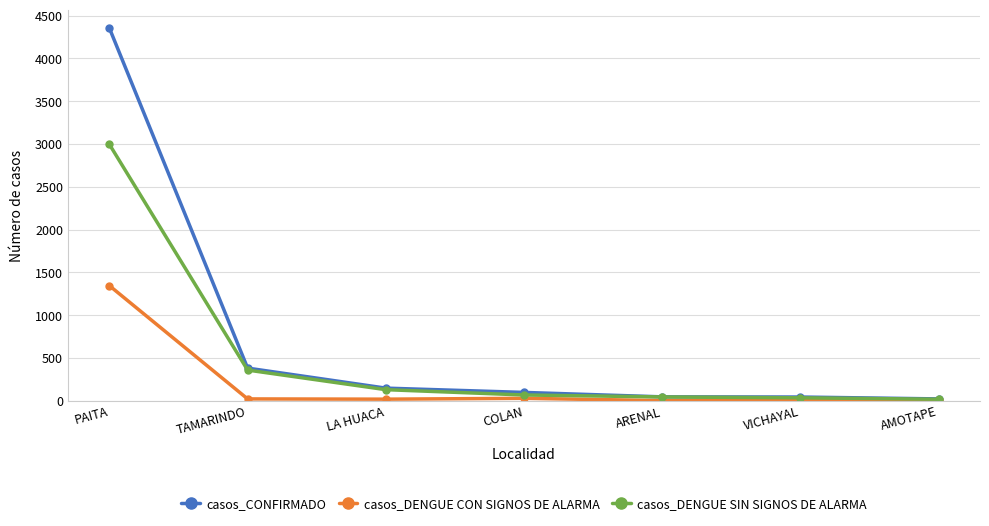

What is the difference between the highest and lowest values at LA HUACA?

129